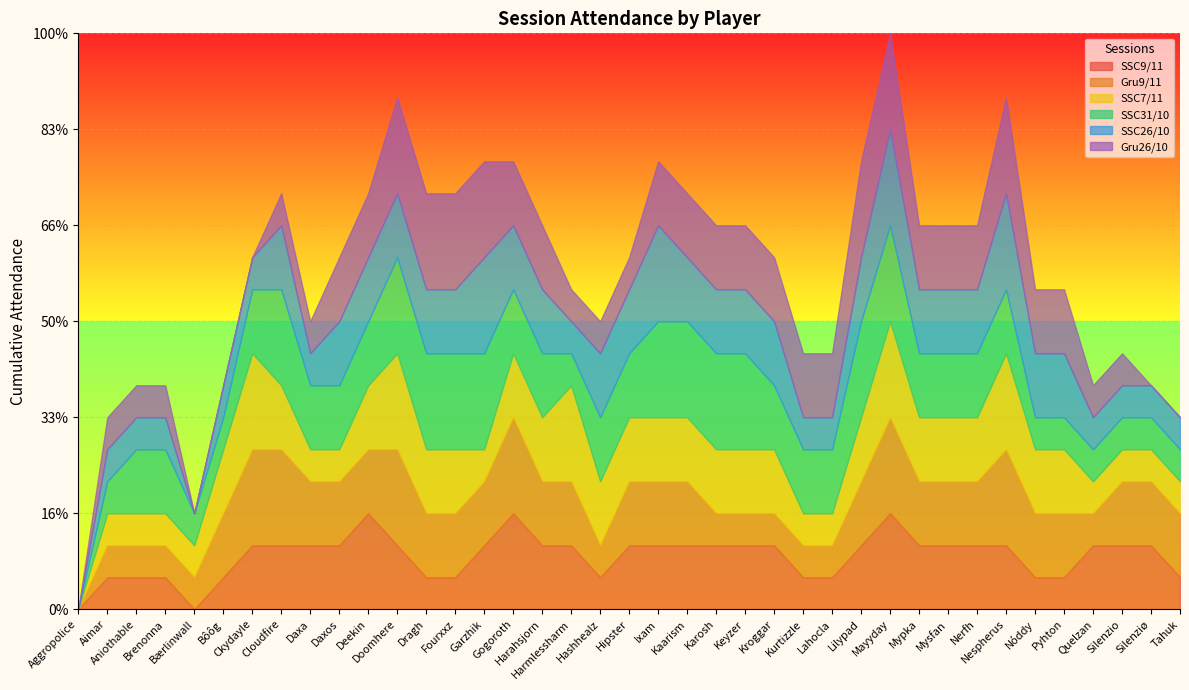

The value of SSC31/10 at Doomhere is 0. True or false?

False